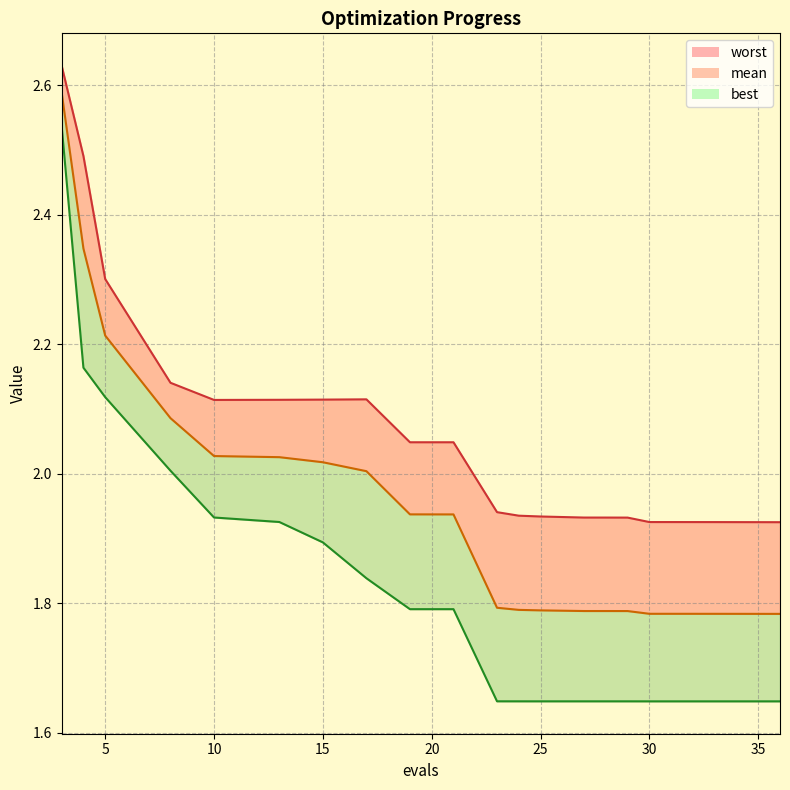

Which series has the widest spread of values?

best